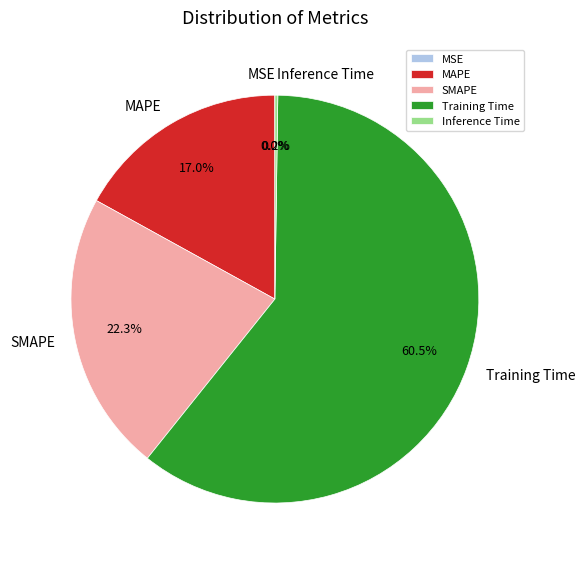

Which slice is the largest?

Training Time